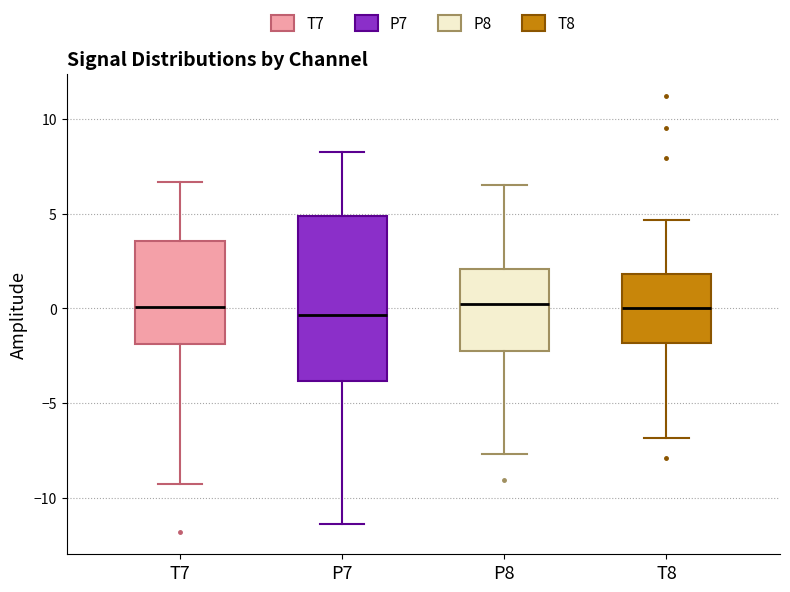

Where does the lower whisker of the box for P7 end on the y-axis? The values are not printed on the chart, so give them approximately, as read against the axis.

-11.5